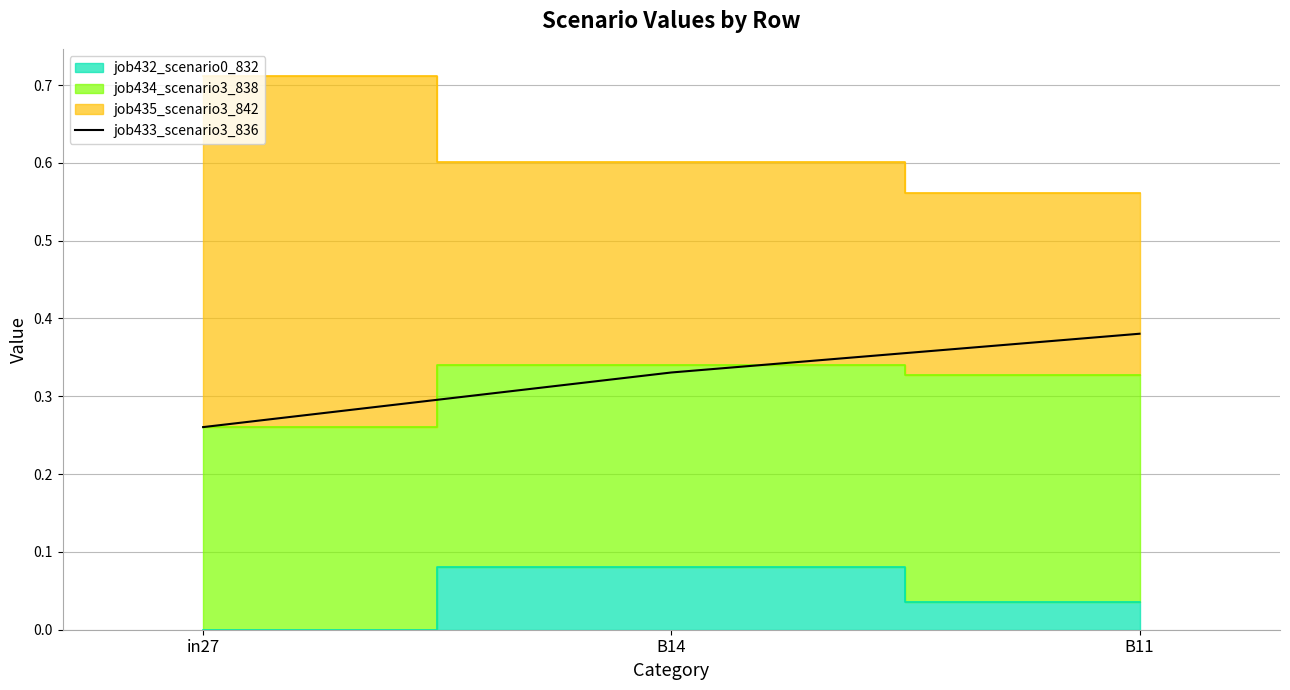

Rank the categories by job433_scenario3_836 value from highest to lowest.

B11, B14, in27